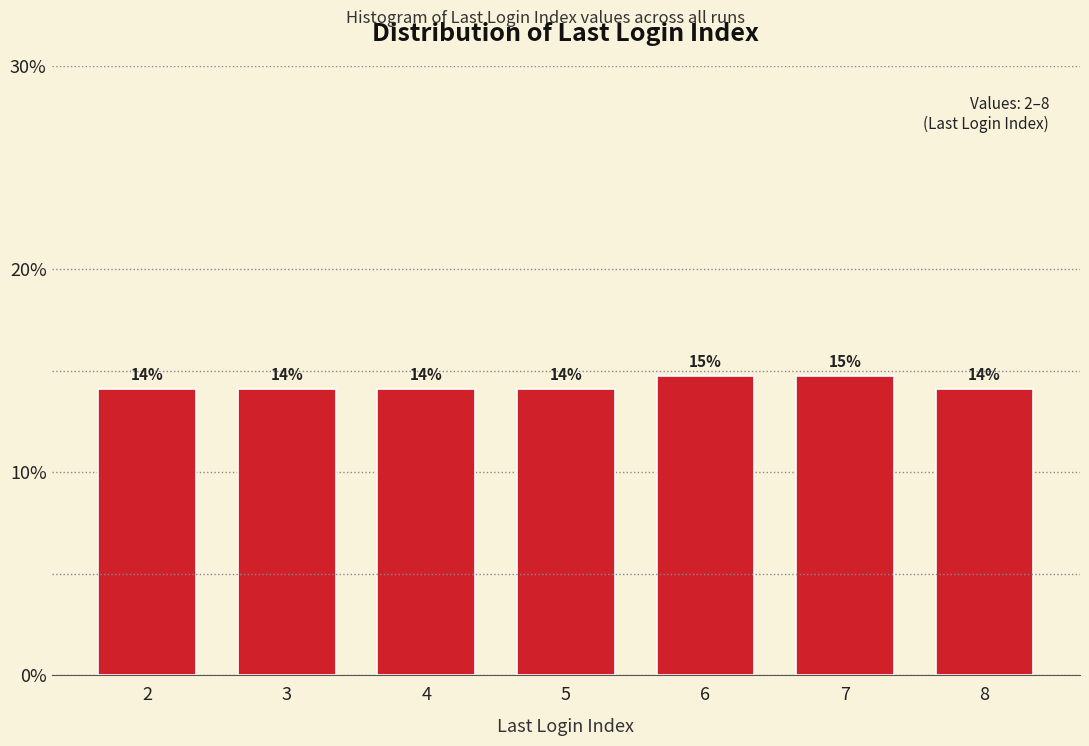

How many bars are there in total?

7